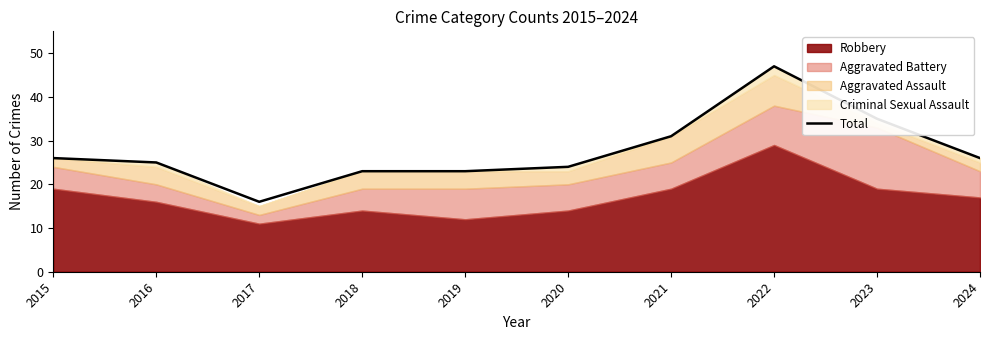

What is the value of the 1st point from the left?

26